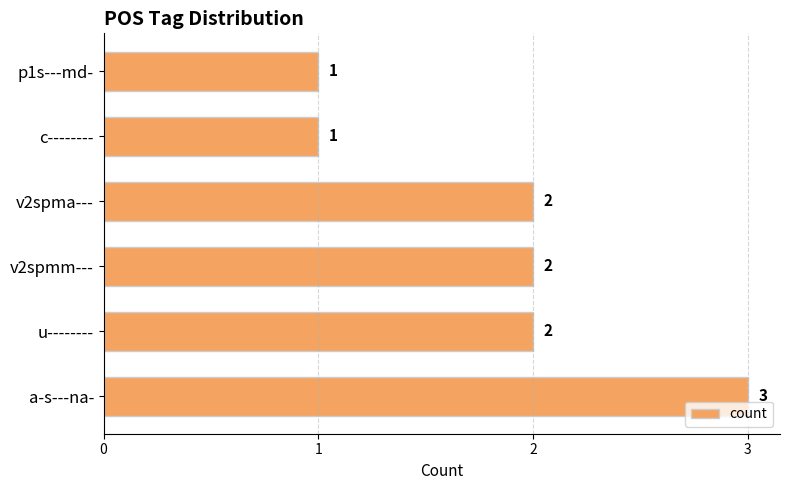

How many bars are there in total?

6